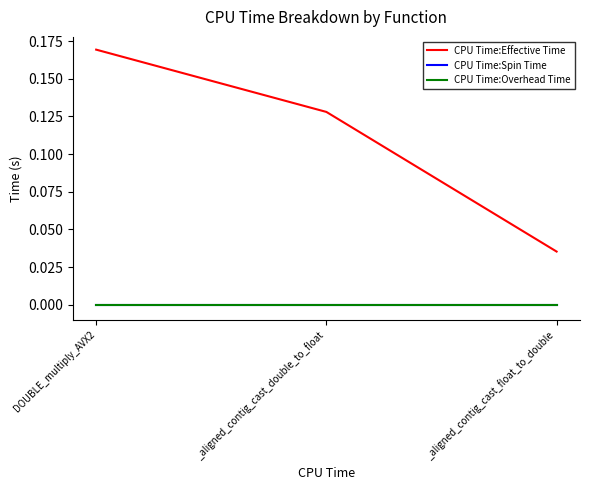

What is the label of the 1st point from the right?

_aligned_contig_cast_float_to_double